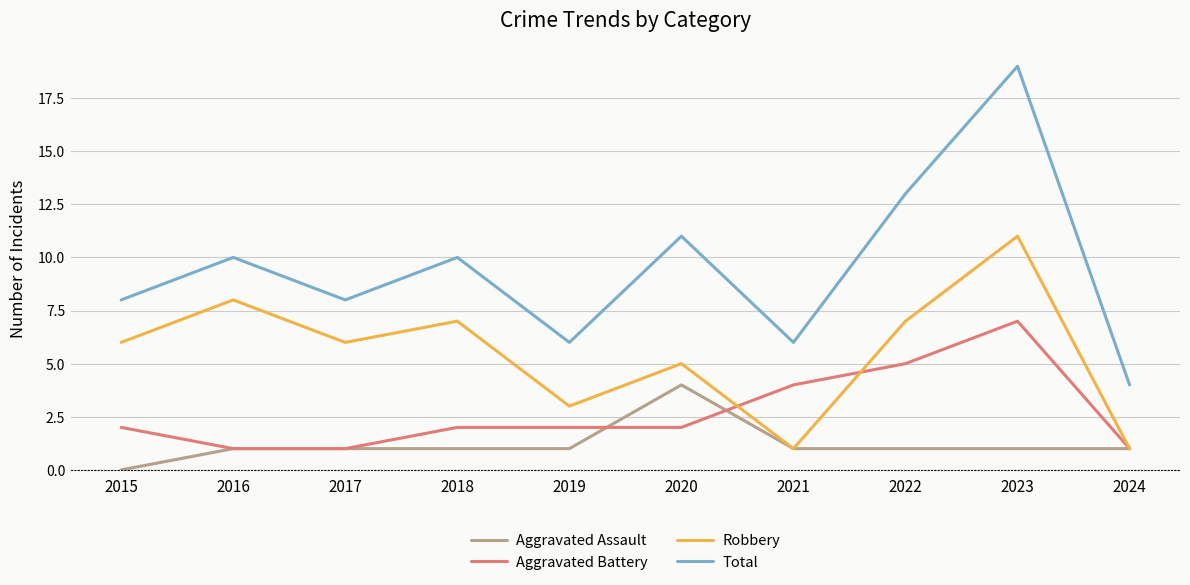

True or false: Total and Aggravated Assault cross at least once.

False